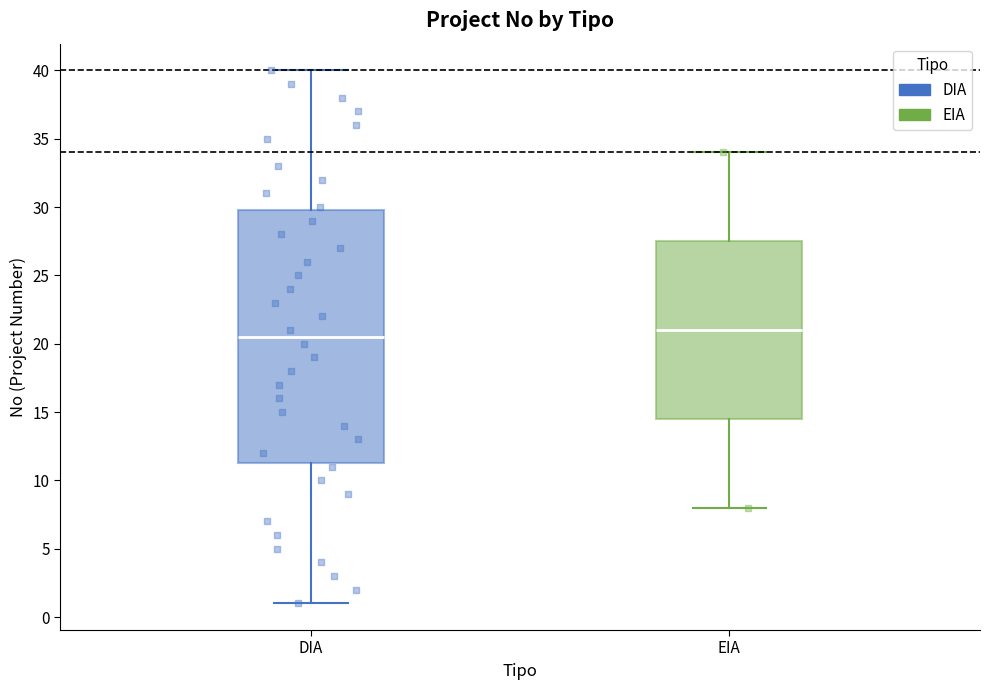

Reading left to right, read every box against the y-axis: the position of its median line, the range the box covers, and the ends of its whiskers. The values are not printed on the chart, so give them approximately, as read against the axis.

DIA: median 20.5, box 11.5 to 30.0, whiskers 1.0 to 40.0
EIA: median 21.0, box 14.5 to 27.5, whiskers 8.0 to 34.0